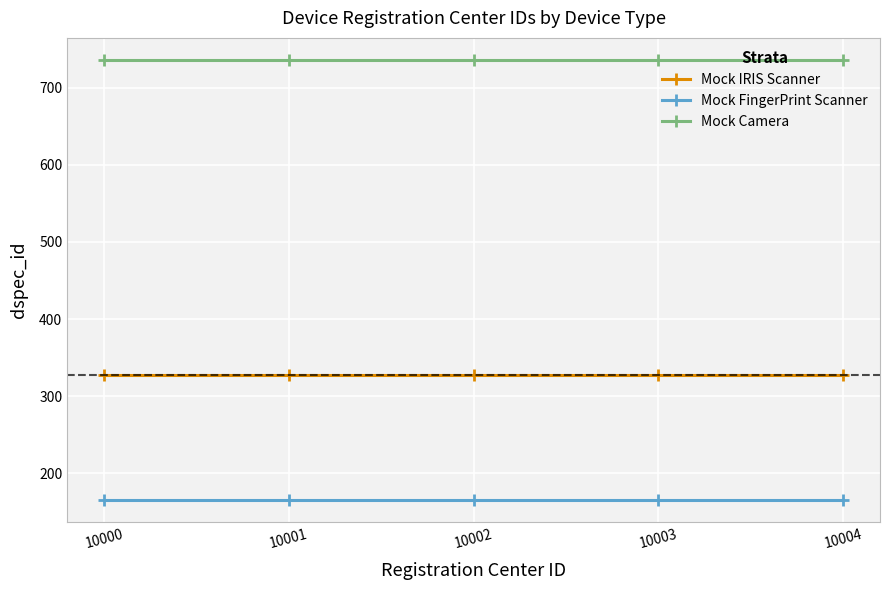

What is the total value across all series at 10004?

1228